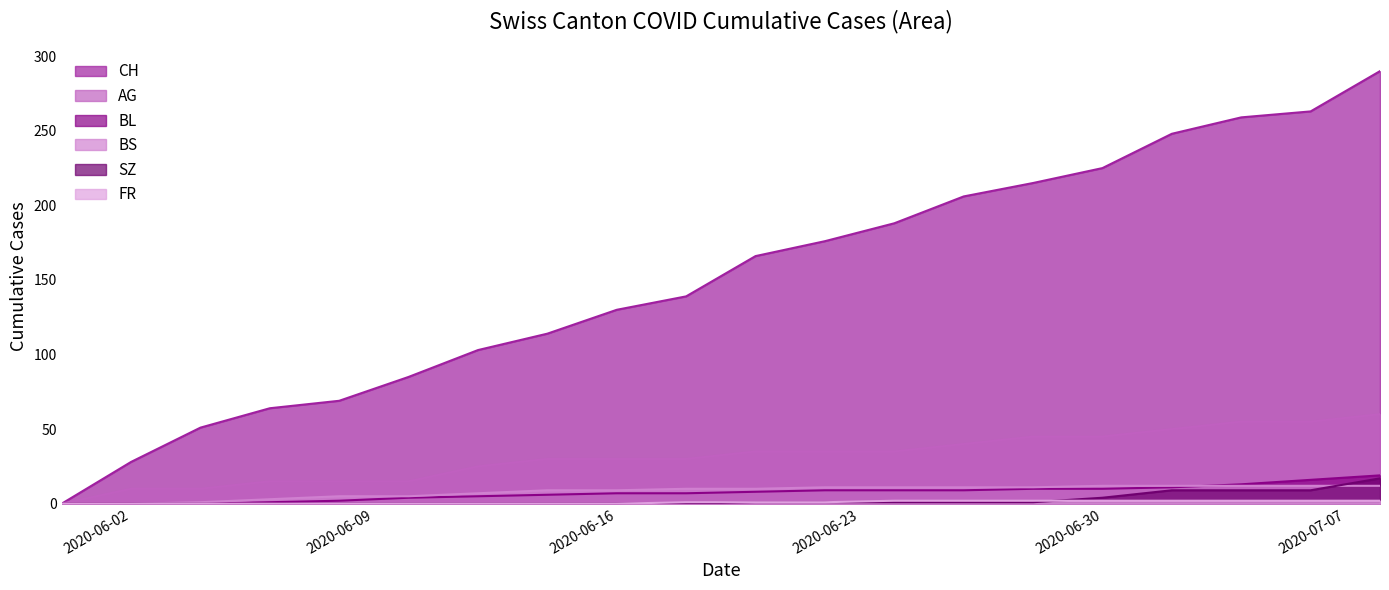

What is the sum of all BS values?

163